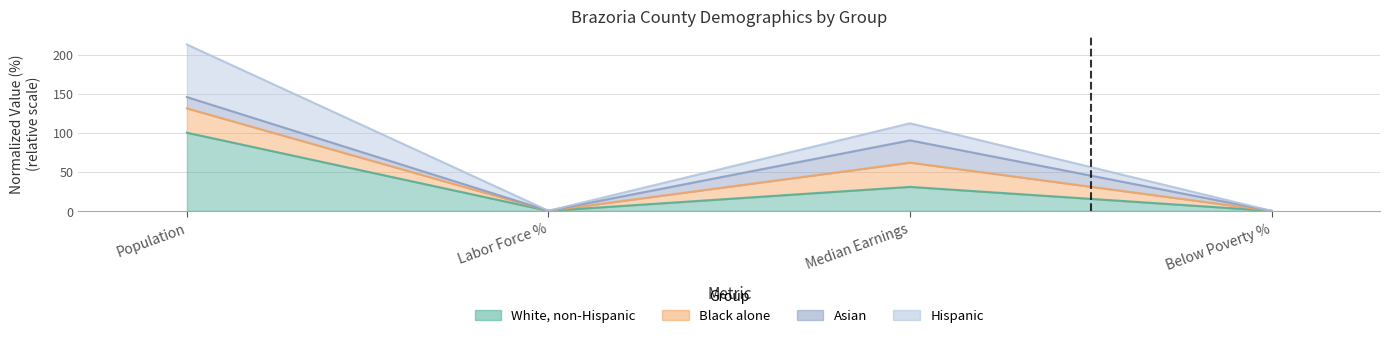

Which series changed the most between Population and Labor Force %?

Hispanic